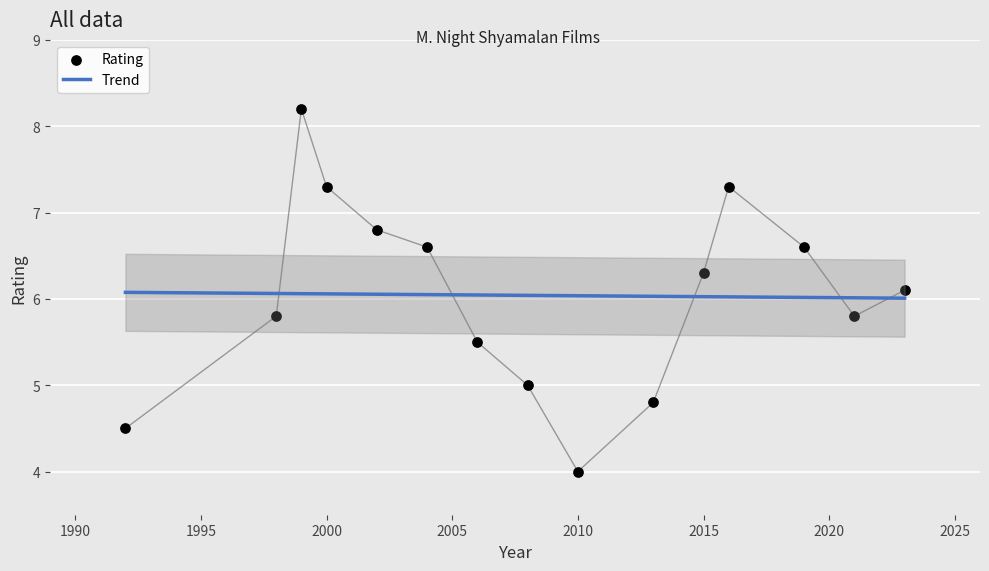

What is the ratio of the value at 2016 to the value at 2013?

1.5